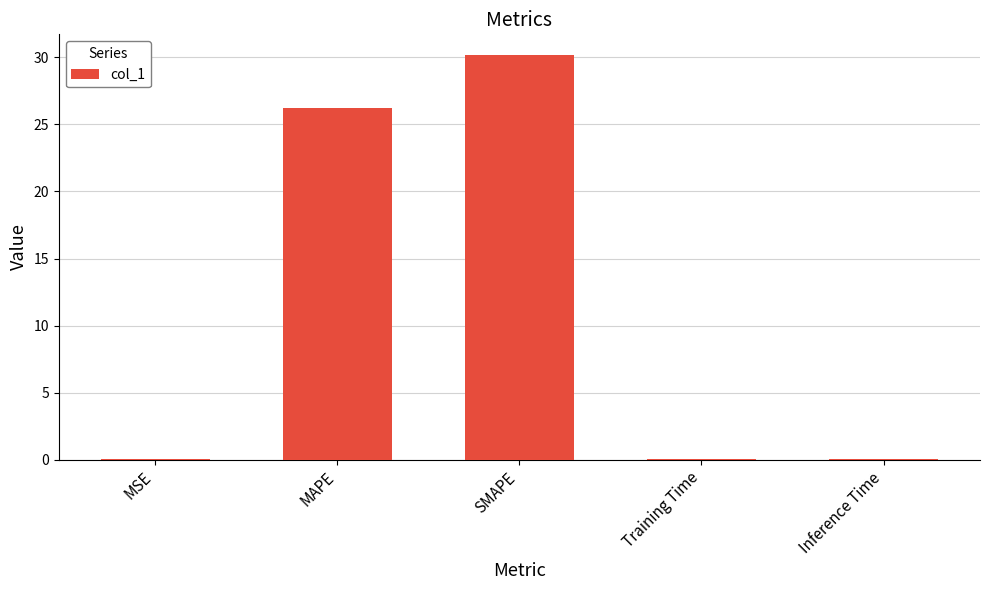

Between SMAPE and Training Time, which is larger?

SMAPE